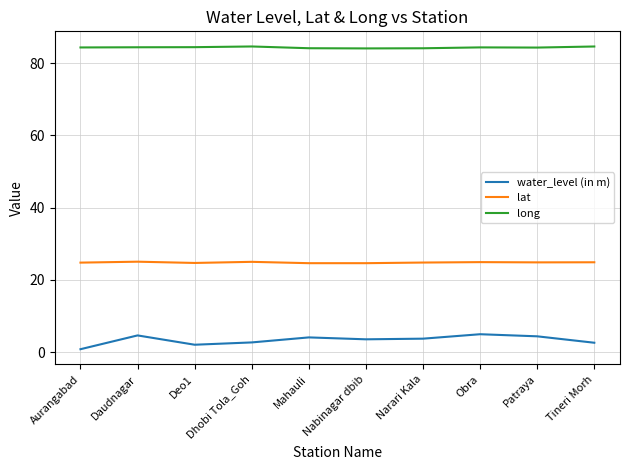

Which series has the largest total across all categories?

long